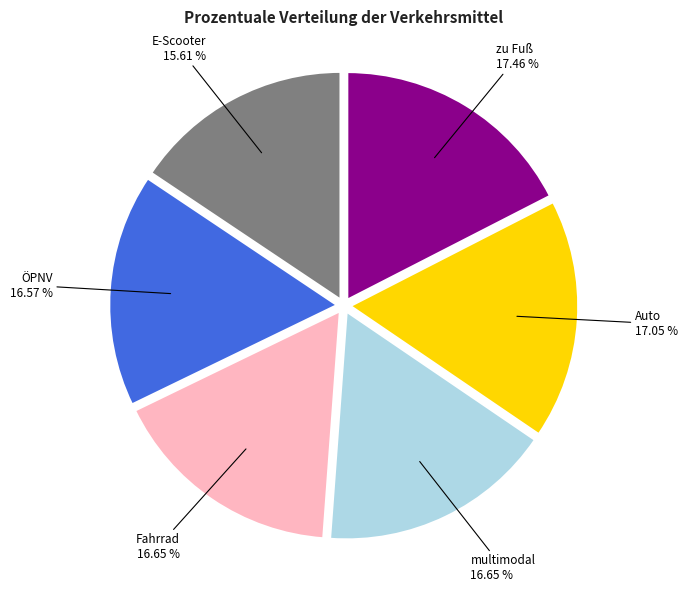

Rank the categories by value from highest to lowest.

zu Fuß, Auto, multimodal, Fahrrad, ÖPNV, E-Scooter